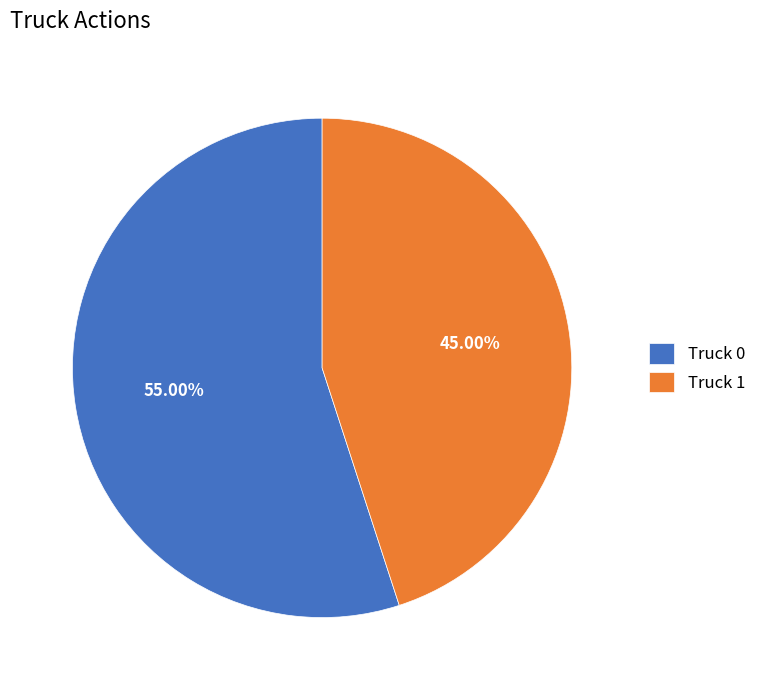

How many segments does this pie chart have?

2